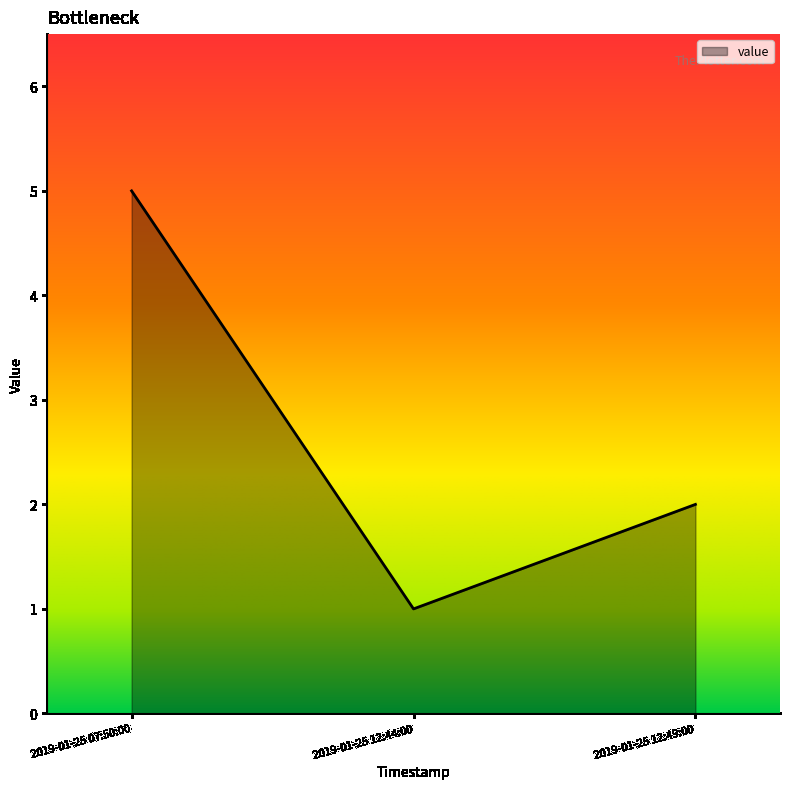

At which category does the chart reach its minimum across all series?

2019-01-25 12:44:00